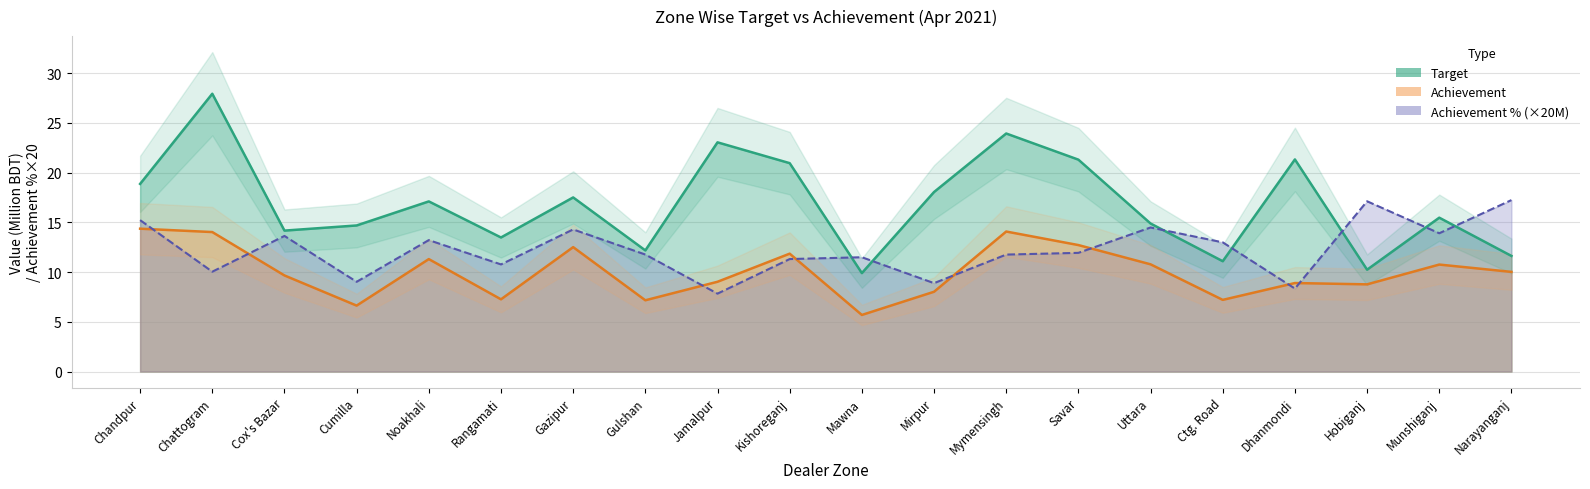

Reading right to left, extract all data points from this chart.

Target: Narayanganj=11.6	Munshiganj=15.5	Hobiganj=10.2	Dhanmondi=21.3	Ctg. Road=11.1	Uttara=14.9	Savar=21.3	Mymensingh=23.9	Mirpur=18.1	Mawna=9.9	Kishoreganj=21.0	Jamalpur=23.1	Gulshan=12.2	Gazipur=17.5	Rangamati=13.5	Noakhali=17.1	Cumilla=14.7	Cox's Bazar=14.2	Chattogram=27.9	Chandpur=18.9
Achievement: Narayanganj=10.0	Munshiganj=10.8	Hobiganj=8.8	Dhanmondi=8.9	Ctg. Road=7.2	Uttara=10.8	Savar=12.7	Mymensingh=14.1	Mirpur=8.0	Mawna=5.7	Kishoreganj=11.9	Jamalpur=9.0	Gulshan=7.2	Gazipur=12.5	Rangamati=7.3	Noakhali=11.3	Cumilla=6.6	Cox's Bazar=9.7	Chattogram=14.0	Chandpur=14.4
Achievement Pct: Narayanganj=17.2	Munshiganj=13.9	Hobiganj=17.1	Dhanmondi=8.3	Ctg. Road=13.0	Uttara=14.5	Savar=11.9	Mymensingh=11.8	Mirpur=8.9	Mawna=11.5	Kishoreganj=11.3	Jamalpur=7.8	Gulshan=11.8	Gazipur=14.3	Rangamati=10.8	Noakhali=13.2	Cumilla=9.0	Cox's Bazar=13.6	Chattogram=10.0	Chandpur=15.2